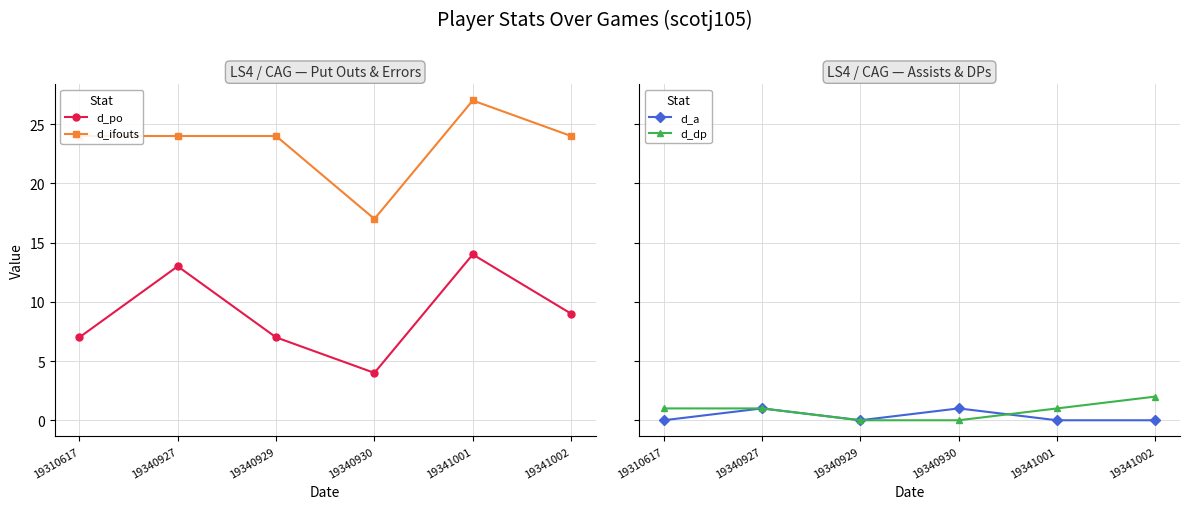

The d_po series shows 7 at 19310617. True or false?

True